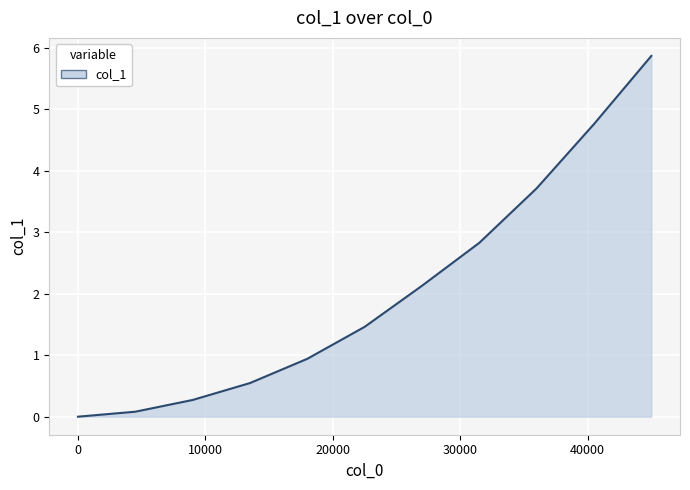

What is the difference between the maximum and minimum values?

5.9